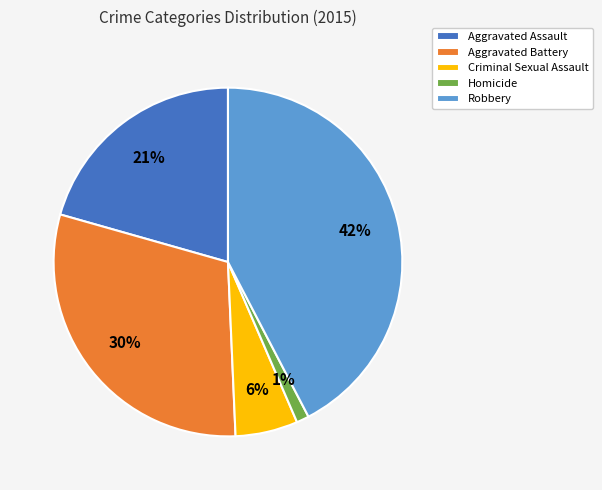

Which slice is the smallest?

Homicide